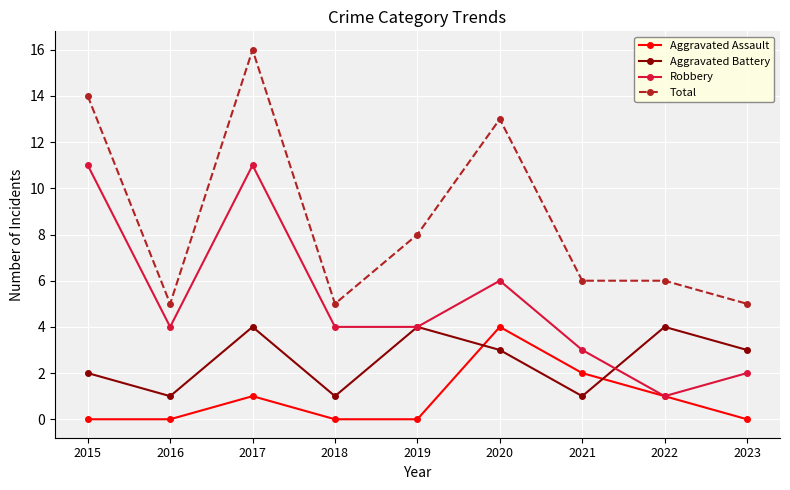

What are all the series names shown in the legend?

Aggravated Assault, Aggravated Battery, Robbery, Total